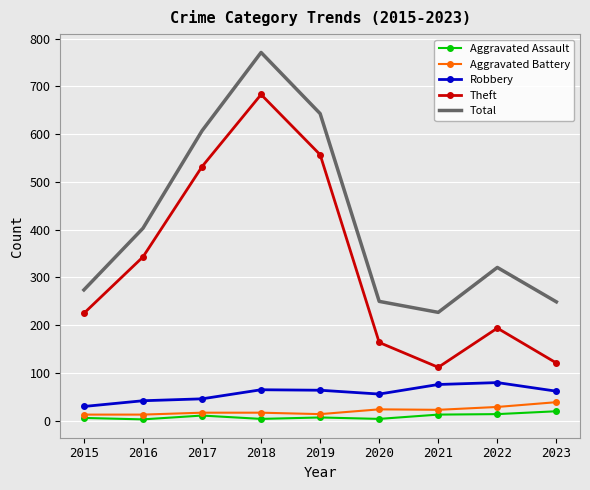

What is the difference between the highest and lowest values at 2023?

229